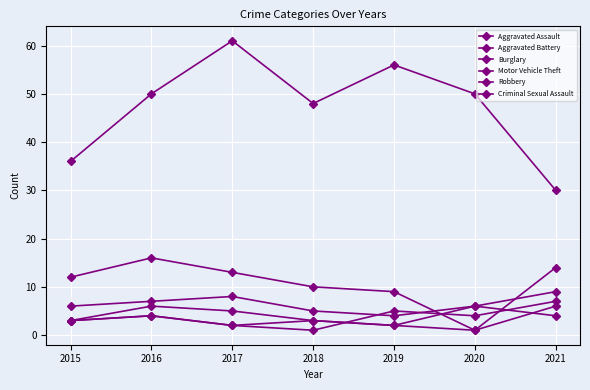

True or false: Burglary and Aggravated Assault intersect in this chart.

True